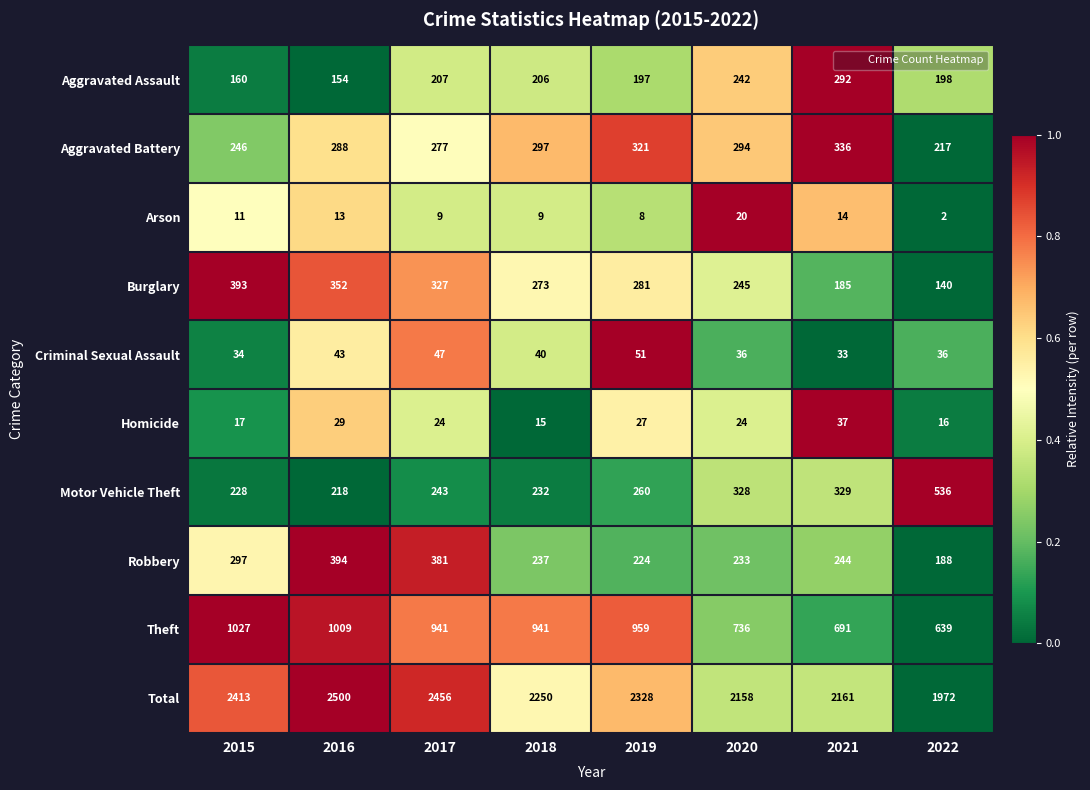

Count the number of categories in the chart.

8